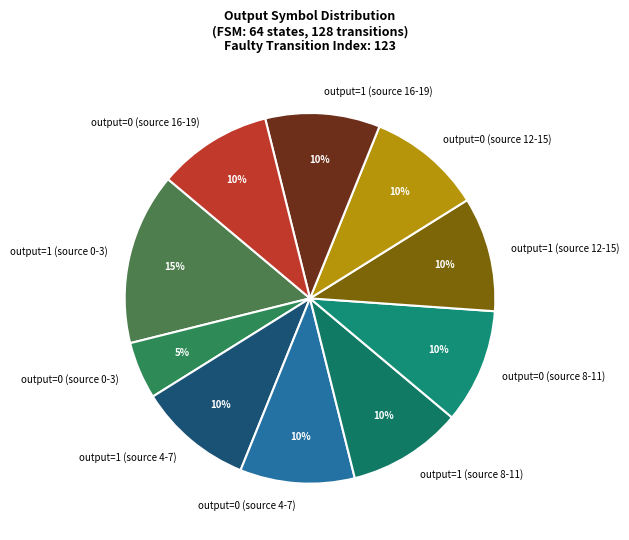

To the nearest percent, what is the average slice percentage?

10%